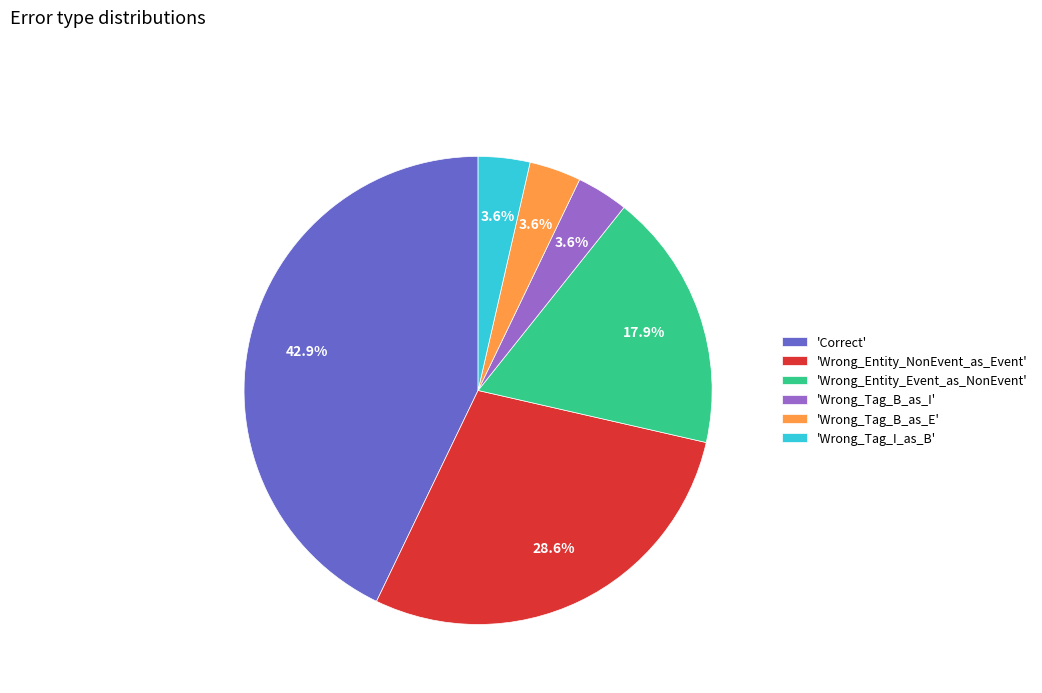

Which has a higher value, 'Wrong_Entity_NonEvent_as_Event' or 'Wrong_Tag_I_as_B'?

'Wrong_Entity_NonEvent_as_Event'